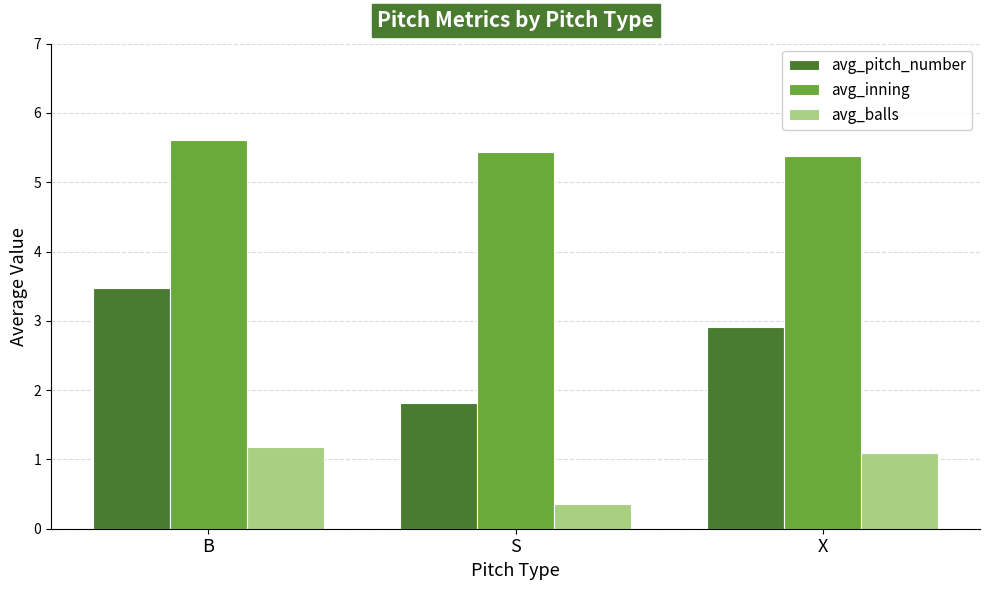

True or false: avg_inning has a value of 5.4 at X.

True